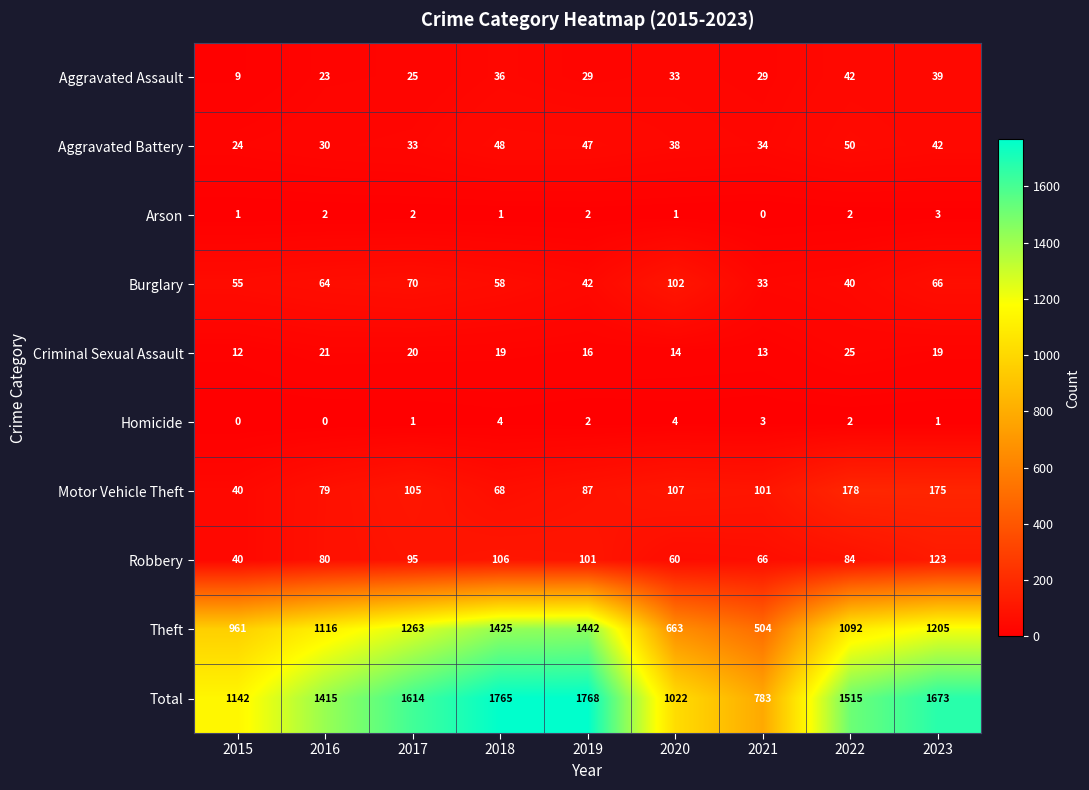

Read the Criminal Sexual Assault value at 2021, to the nearest 5.

15